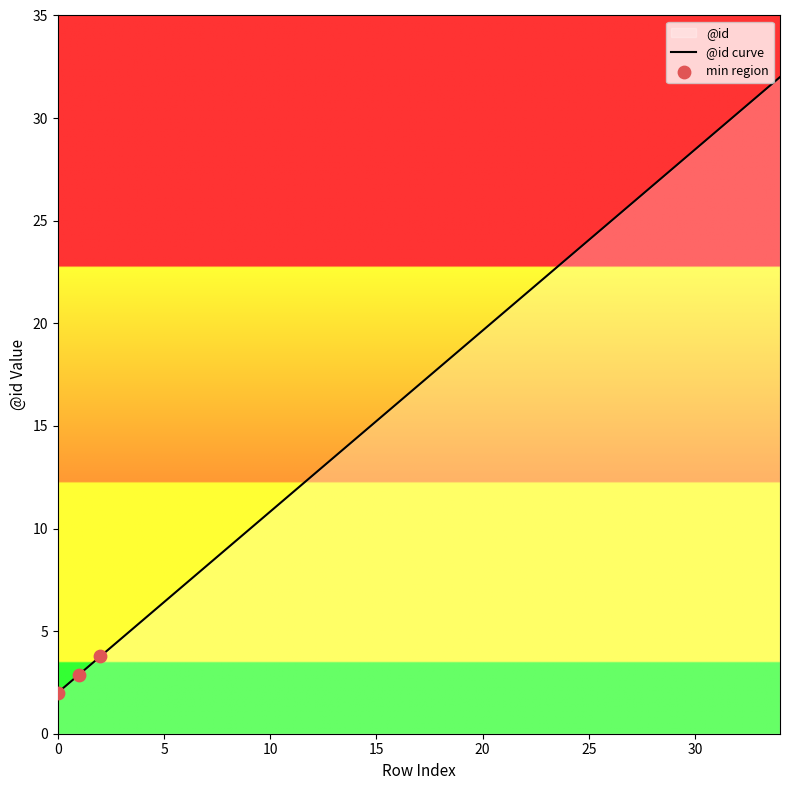

What is the ratio of the value at 8 to the value at 10?

0.8